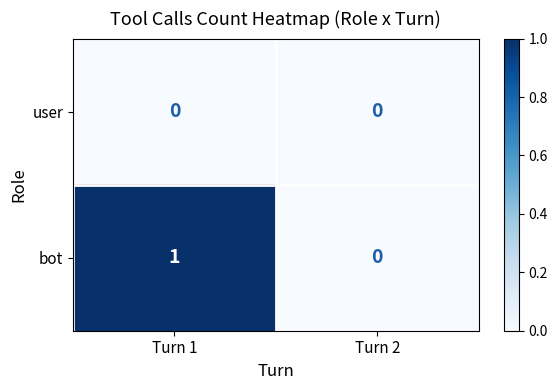

The user series shows 0 at Turn 2. True or false?

True